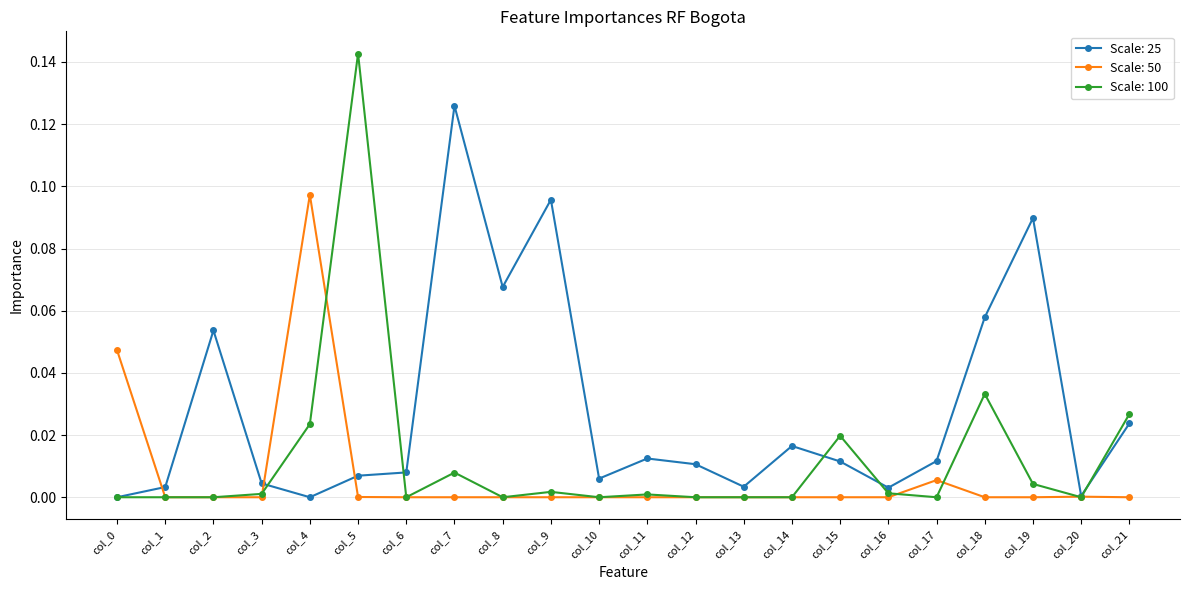

Where is the first local maximum for Scale: 25?

col_2